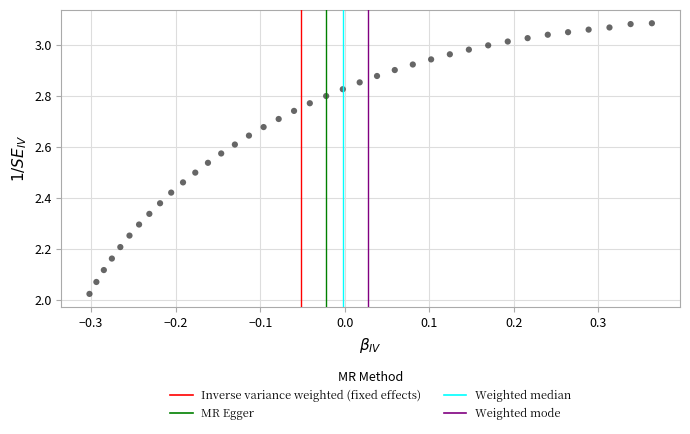

What is the range of X values (max minus min)?

0.7